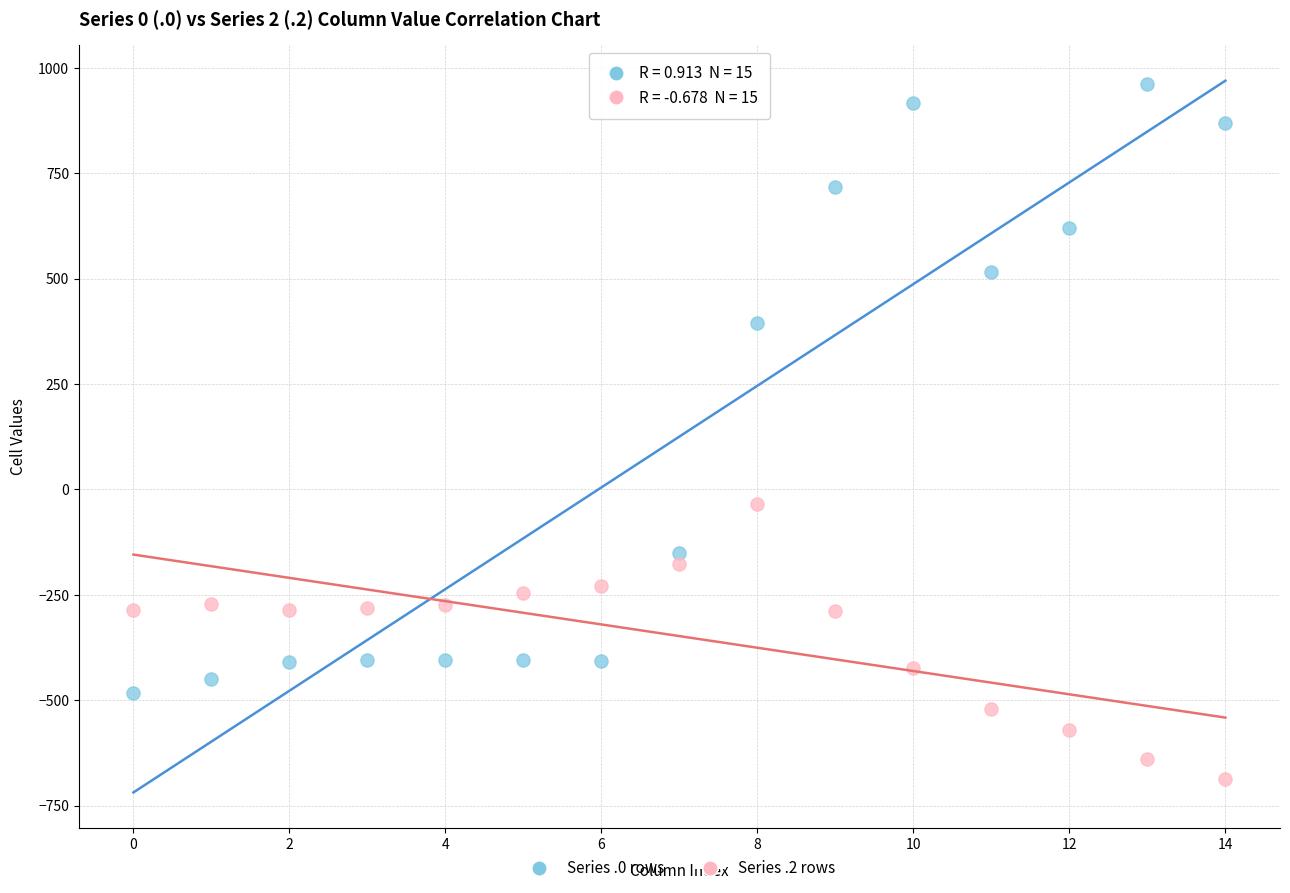

Across all data points, what is the range of Y values (max minus min)?

1650.1